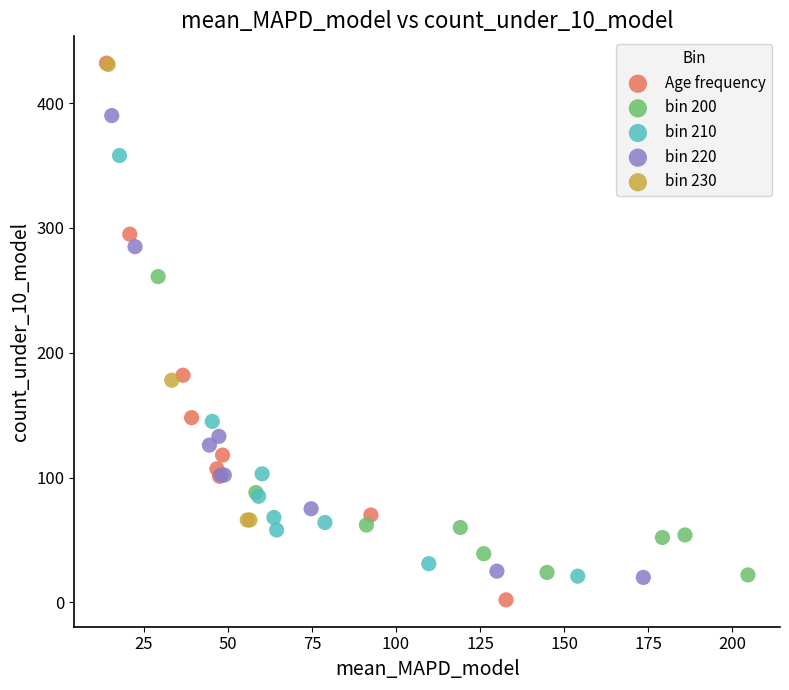

What are all the series names shown in the legend?

Age frequency, bin 200, bin 210, bin 220, bin 230